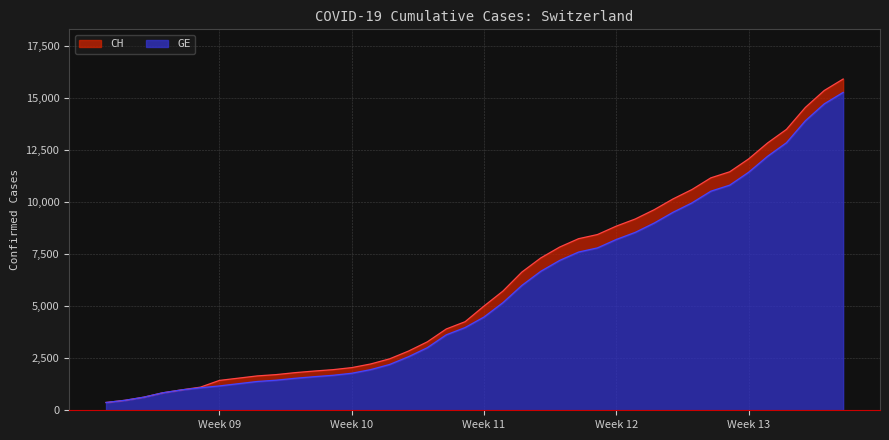

How many data points in CH are above 5012?

19